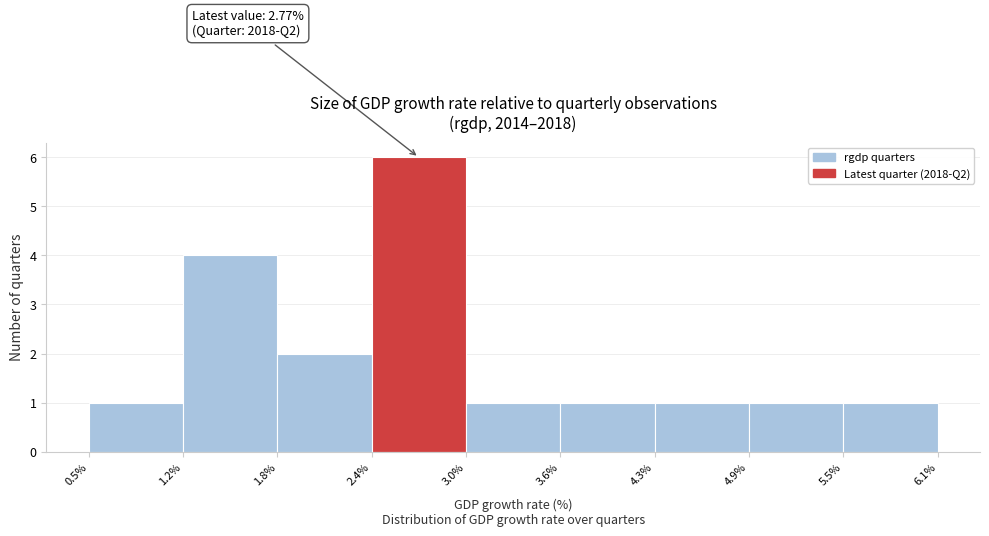

Which range on the x-axis has the tallest bar?

2.4% to 3.0%